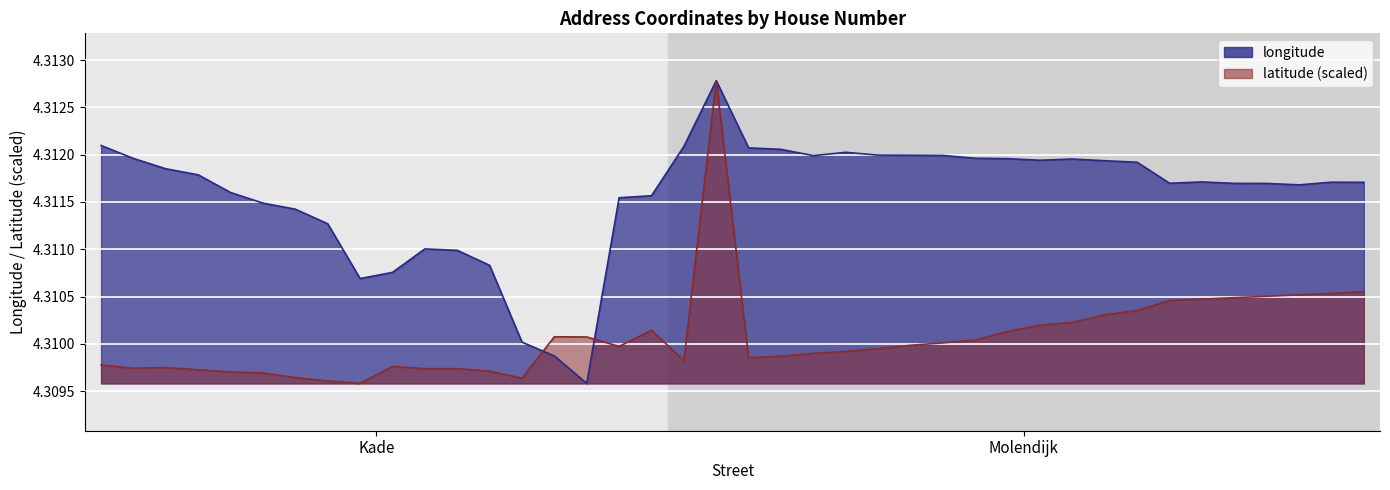

Which series has the widest spread of values?

longitude